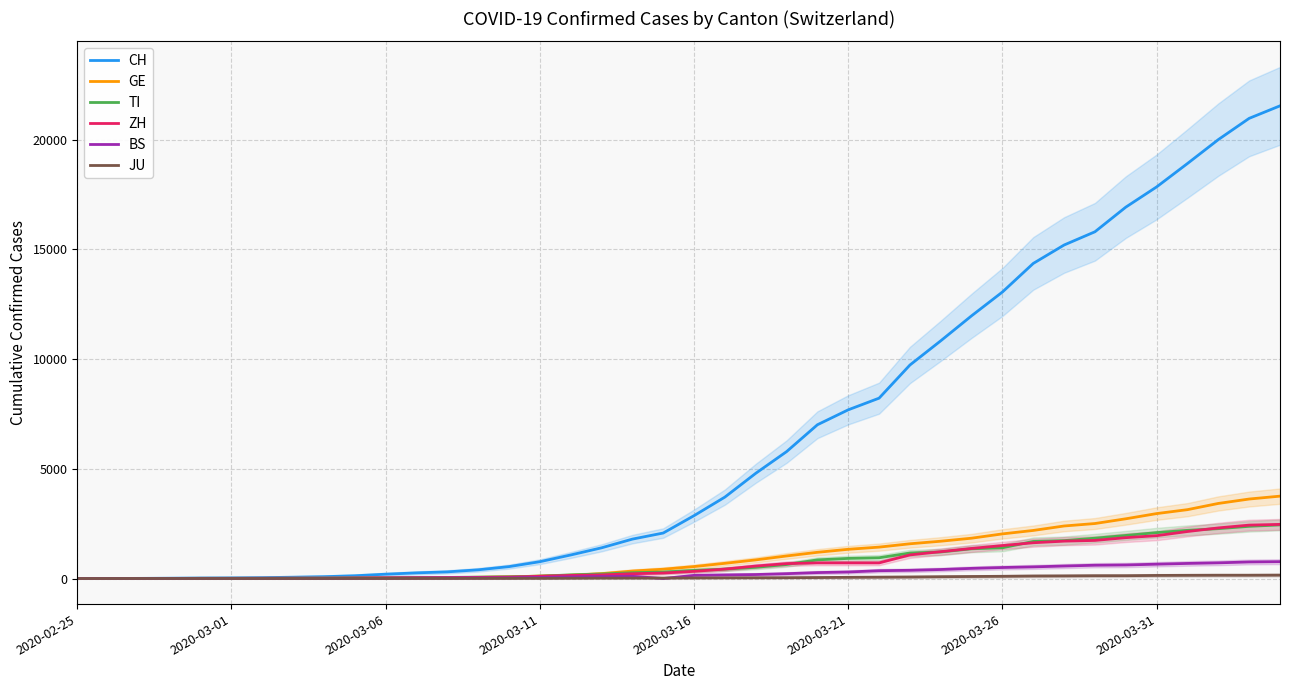

How many data points in TI are above 368?

19